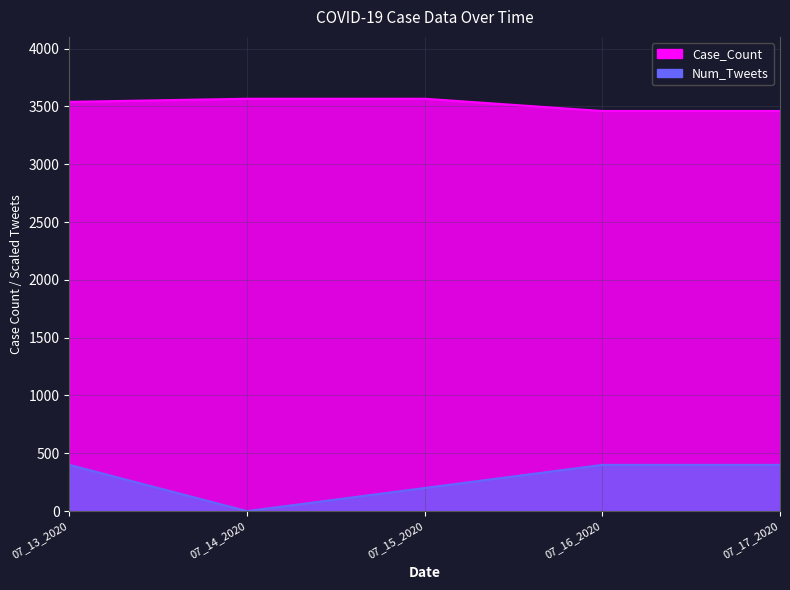

Where is the first local minimum for Num_Tweets?

07_14_2020